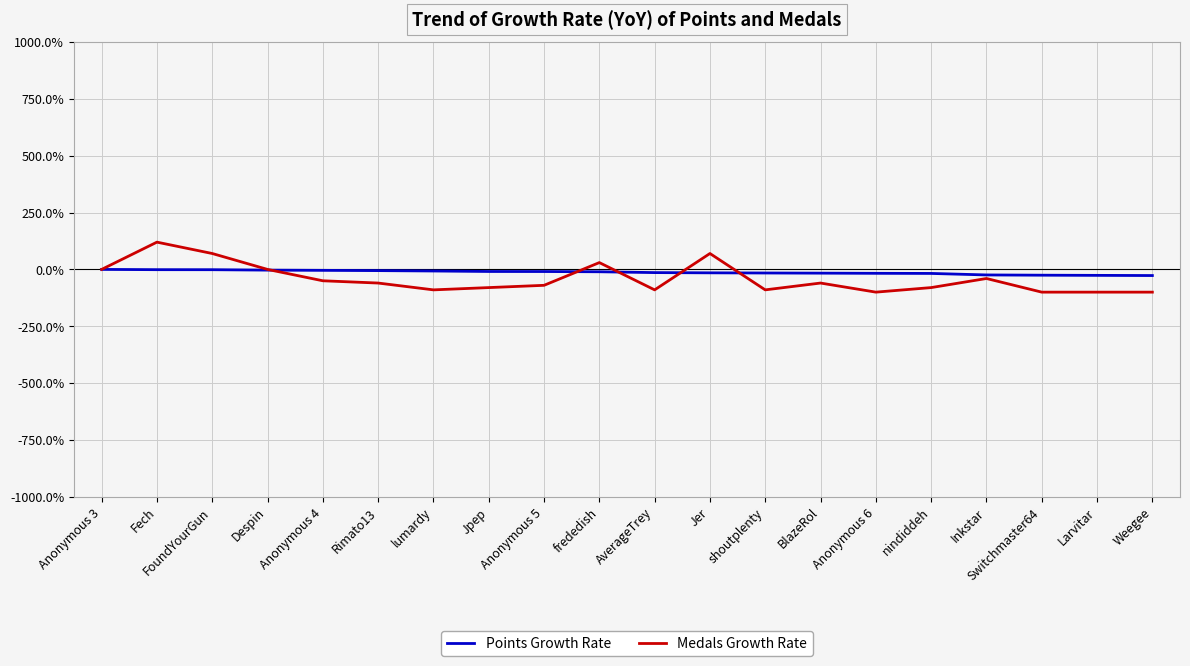

At Jer, list the series in order from largest to smallest.

Medals Growth Rate, Points Growth Rate